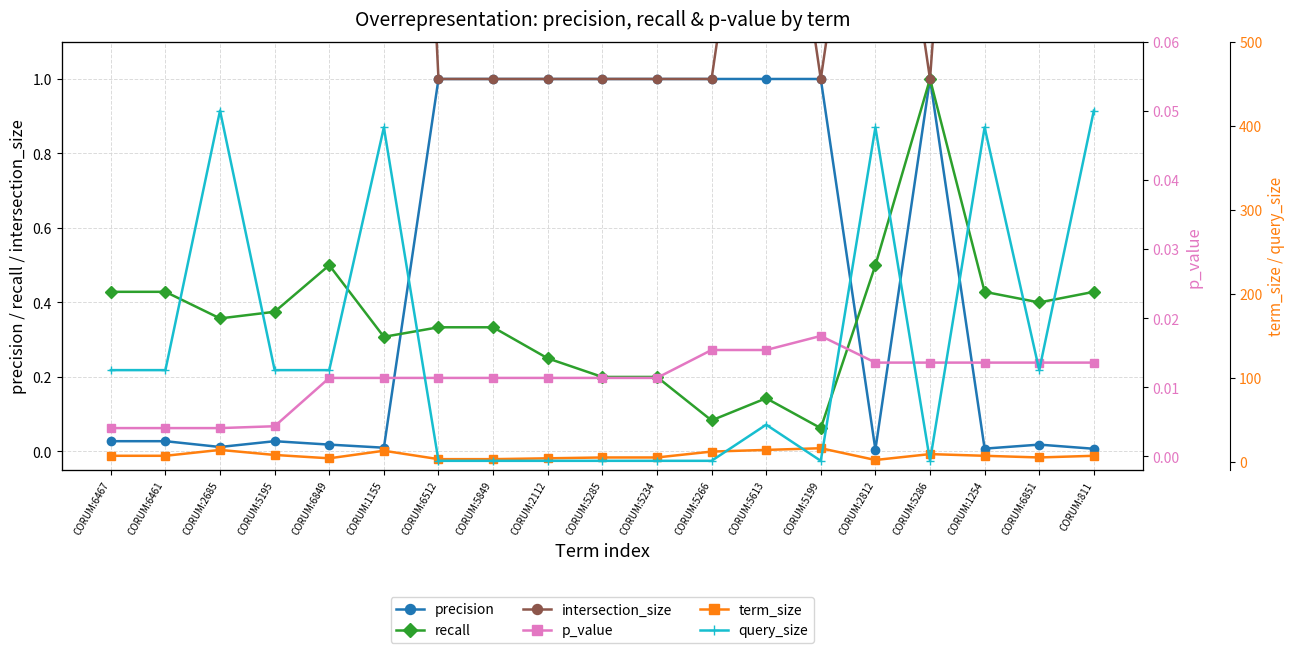

What position from the left is CORUM:5613?

13